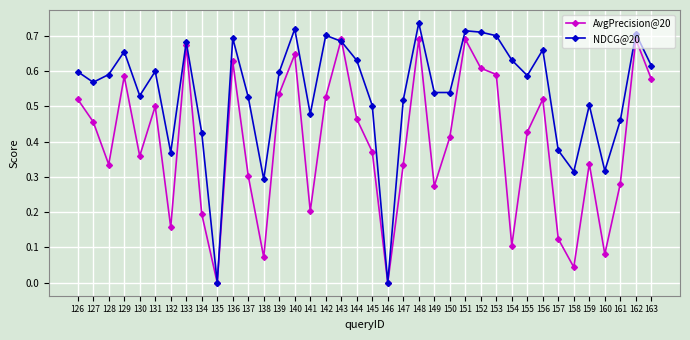

The AvgPrecision@20 series shows 0.3 at 161. True or false?

True